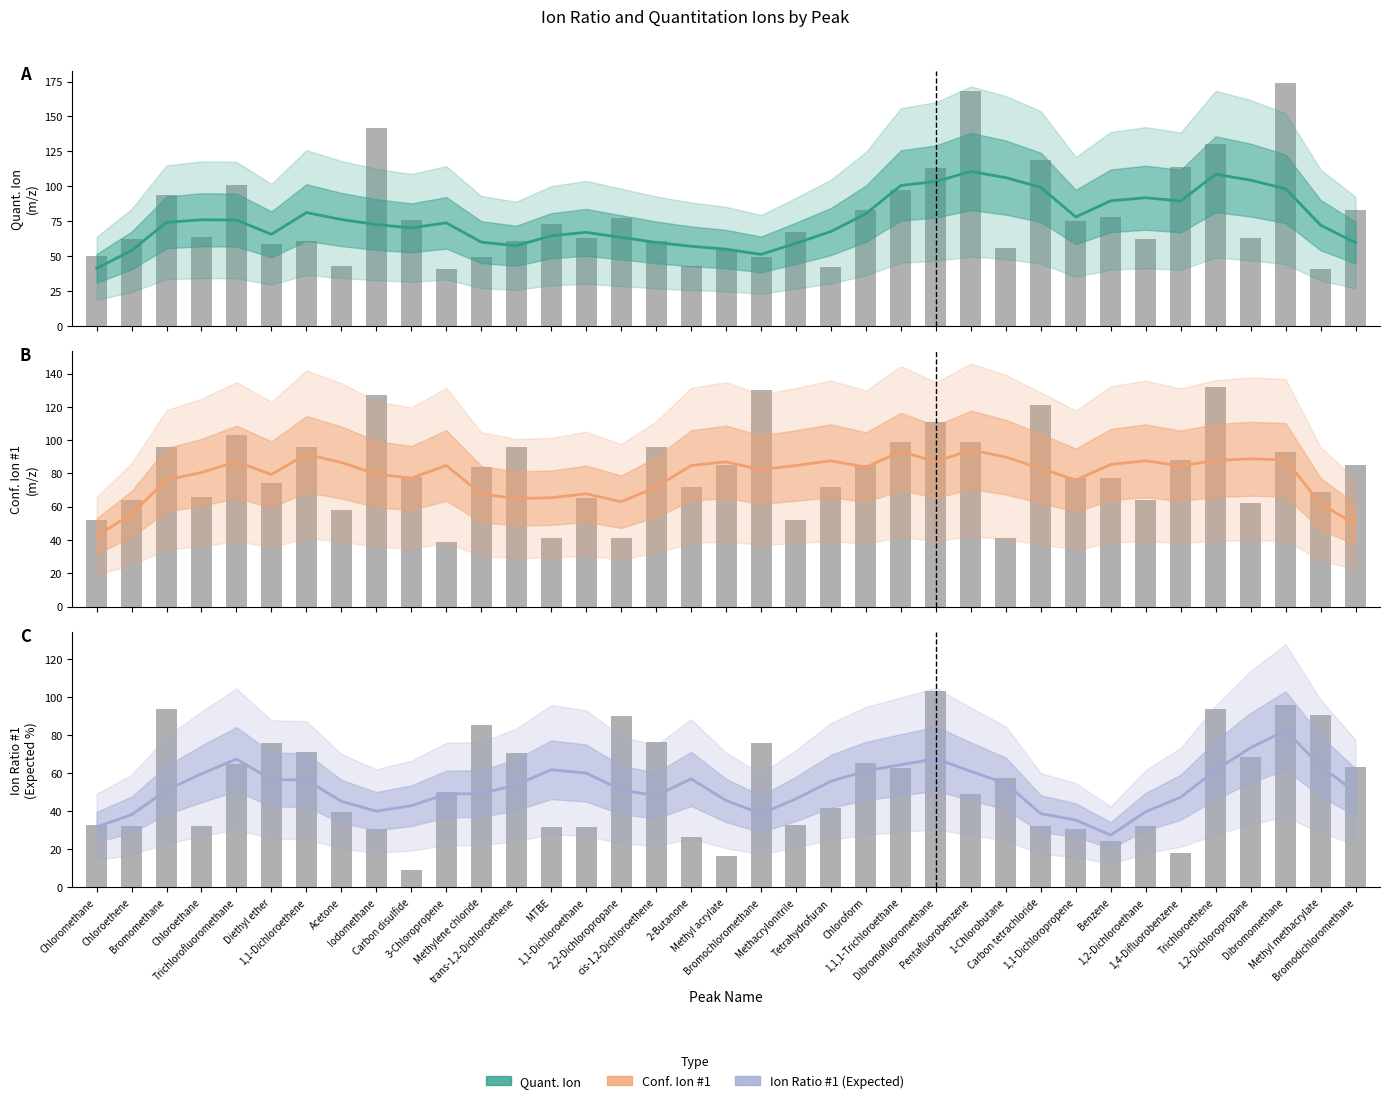

Reading left to right, extract all data points from this chart.

Quant. Ion: 41.2	54.0	74.2	76.0	75.8	65.6	81.2	76.2	72.6	70.2	73.8	60.0	57.4	64.6	67.0	63.4	59.8	57.0	55.0	51.2	59.2	67.6	80.4	100.6	103.4	110.6	106.2	99.2	78.0	89.6	91.8	89.4	108.6	104.4	98.2	72.2	59.6
Conf. Ion #1: 42.4	55.6	76.2	80.6	87.0	79.4	91.6	86.6	79.6	77.2	84.8	67.6	65.0	65.4	67.8	63.0	71.8	84.8	87.0	82.2	84.8	87.6	83.8	93.2	87.0	94.2	89.8	83.0	76.0	85.4	87.6	84.6	87.8	88.8	88.2	61.8	49.4
Ion Ratio #1 (Expected): 31.8	38.2	51.2	59.8	67.5	56.8	56.5	45.3	40.1	43.0	49.1	49.3	53.9	61.9	60.2	51.3	48.3	57.1	45.7	38.7	46.6	55.9	61.3	64.5	67.8	61.1	54.7	38.8	35.4	27.5	39.8	47.4	61.8	73.5	82.6	63.8	50.0